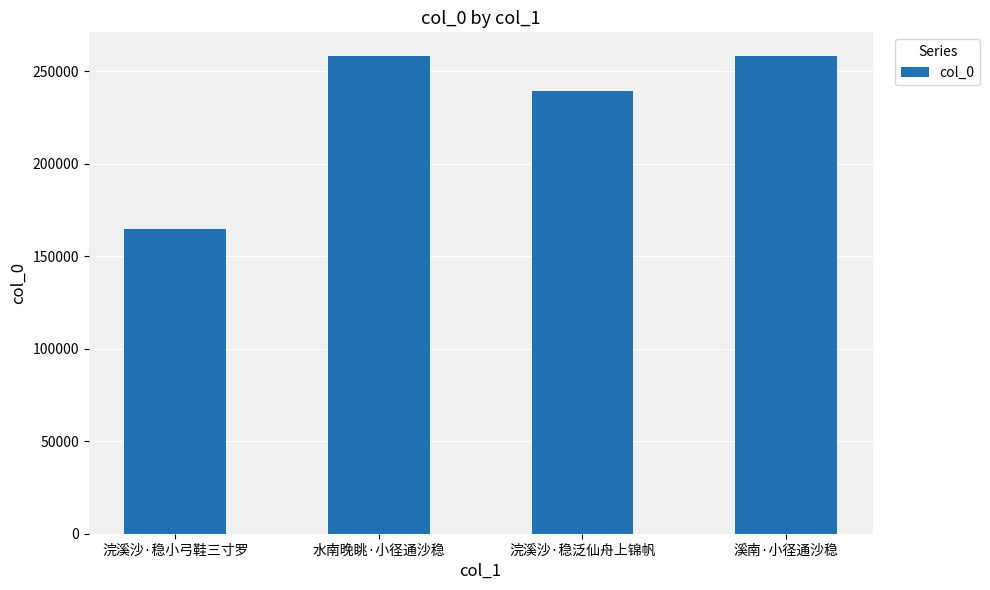

What is the change in value from 浣溪沙·稳小弓鞋三寸罗 to 水南晚眺·小径通沙稳?

+93089